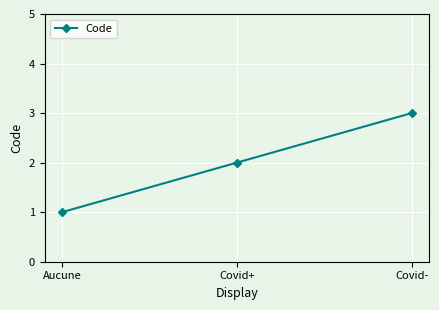

What is the maximum value shown in the chart?

3